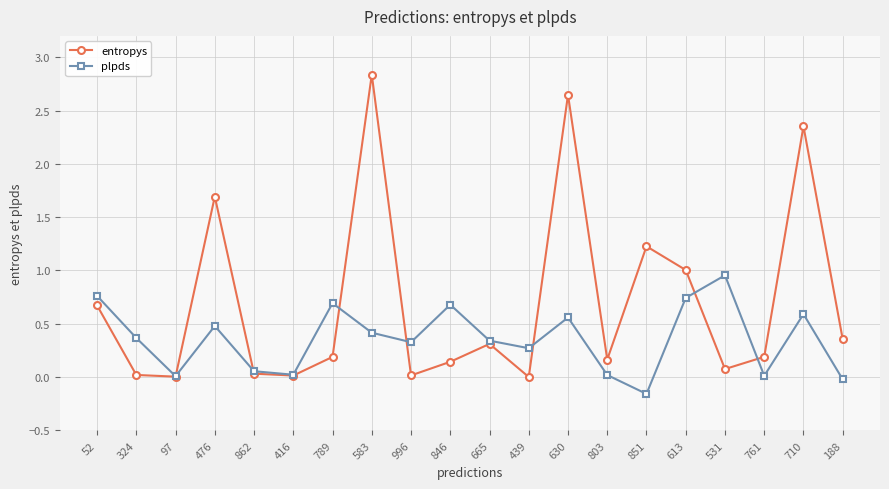

List the series in order of their overall mean, lowest first.

plpds, entropys